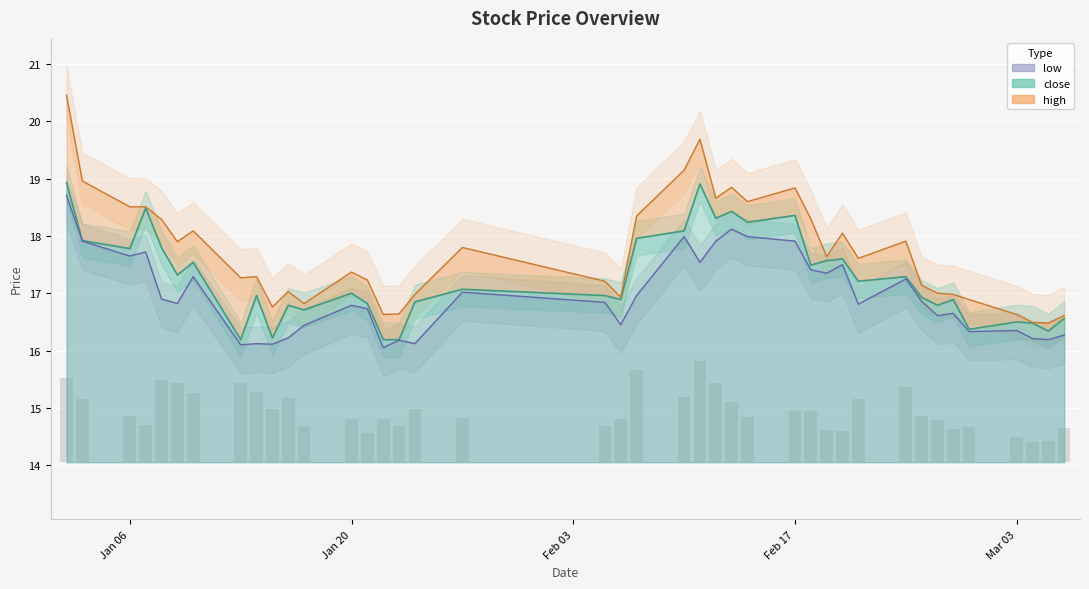

What is the highest value of the low series?

18.7